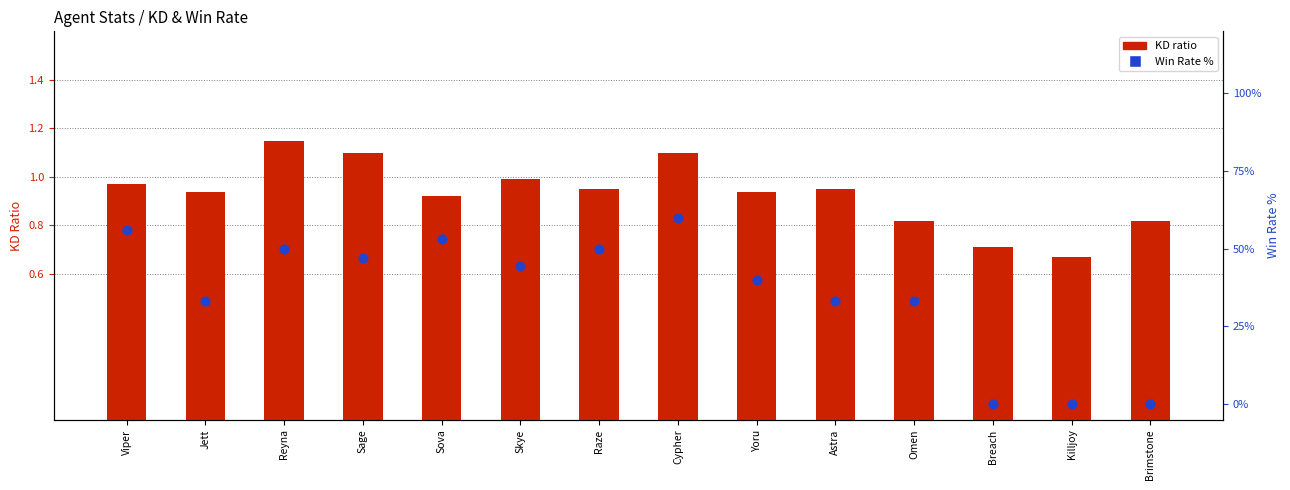

Which series contains the highest Y value?

Win Rate %